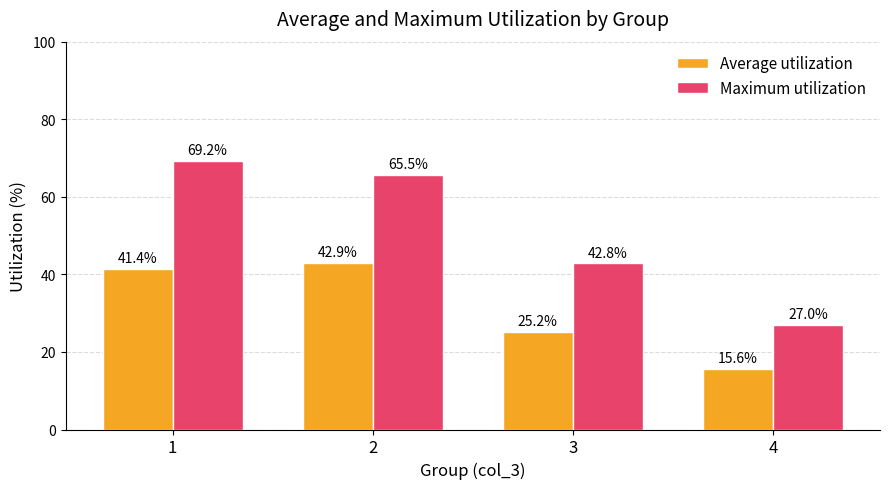

Reading left to right, list all the values displayed in this chart.

Average utilization: 41.4	42.9	25.2	15.6
Maximum utilization: 69.2	65.5	42.8	27.0